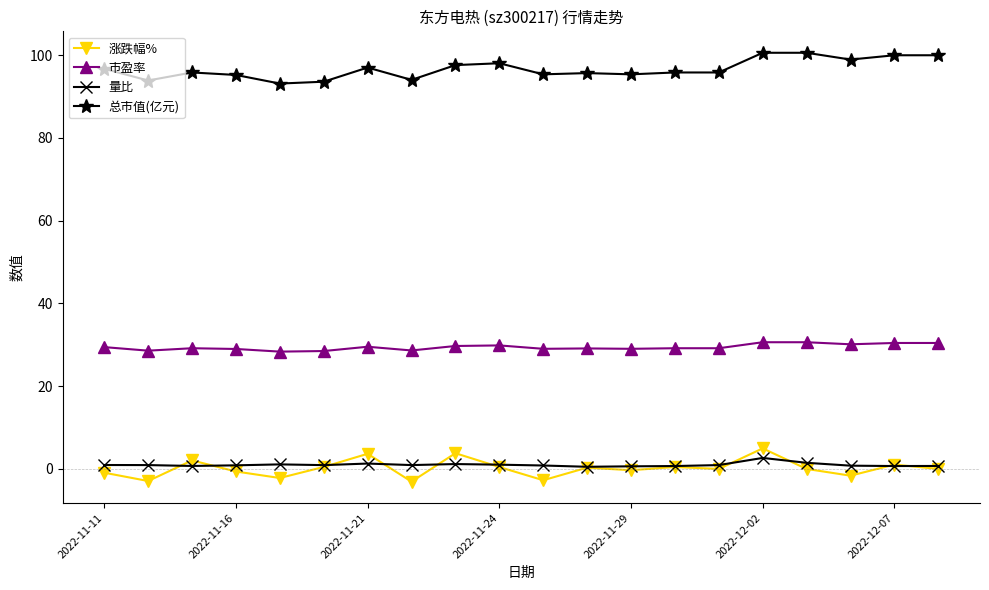

What is the value of the 市盈率 point at the 17th from the left?

30.6